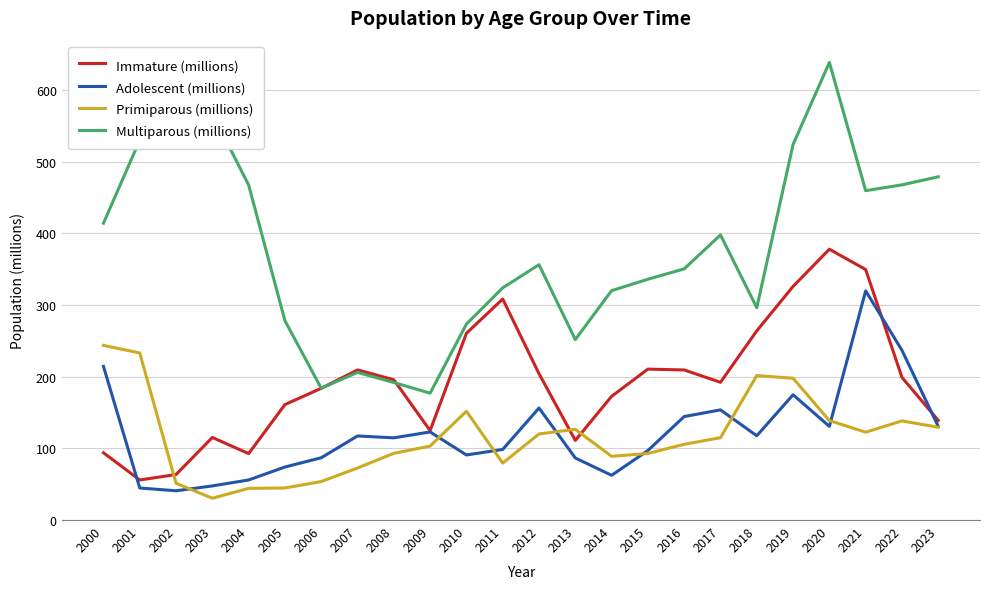

What is the maximum value for Primiparous (millions)?

243.5